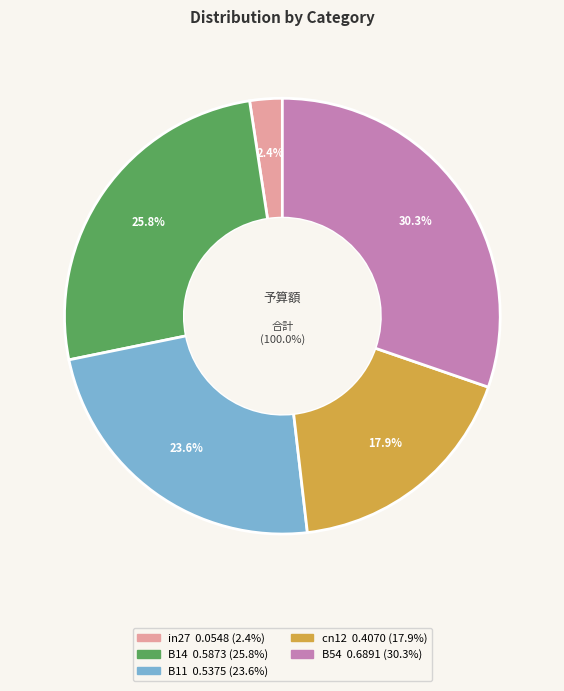

Between B14 and B11, which is larger?

B14